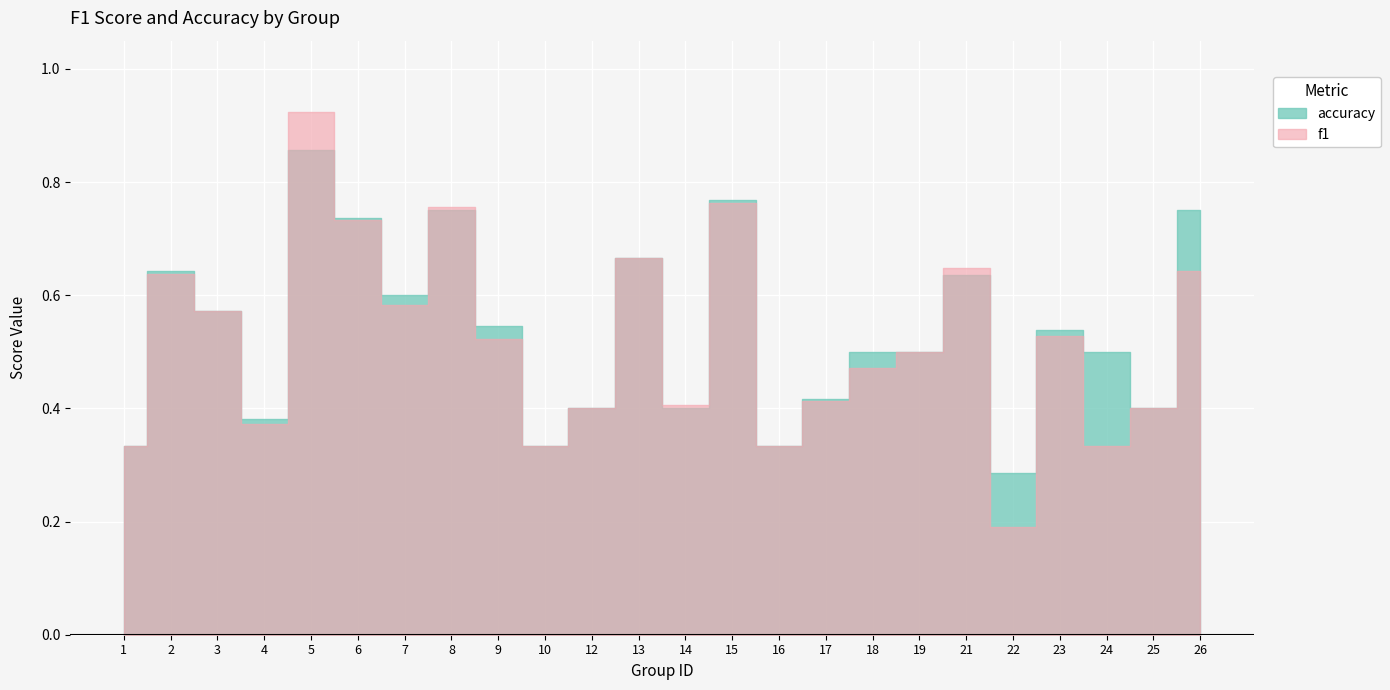

In f1, how many points are higher than both neighbors (excluding endpoints)?

7